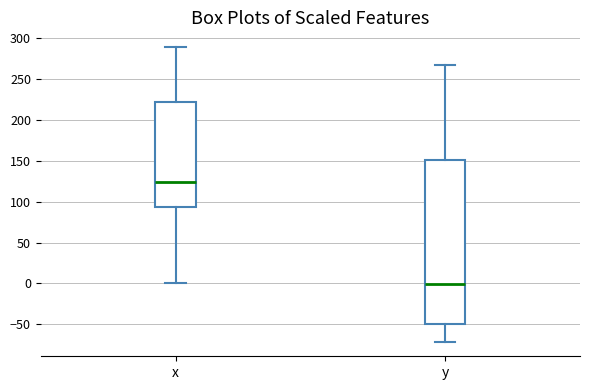

Comparing the boxes themselves (not the whiskers), which one is the tallest?

y